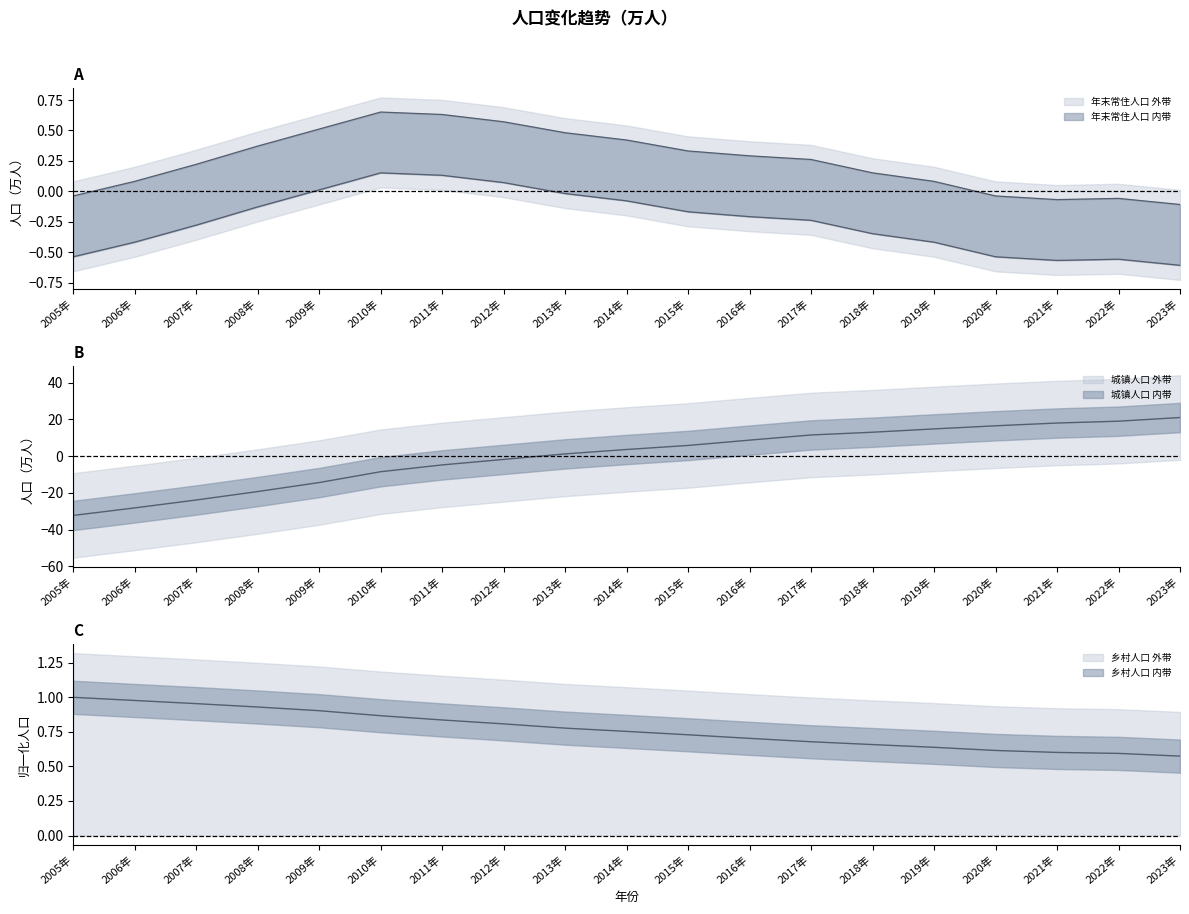

At which category does 年末常住人口(万人) reach its first local valley?

2021年